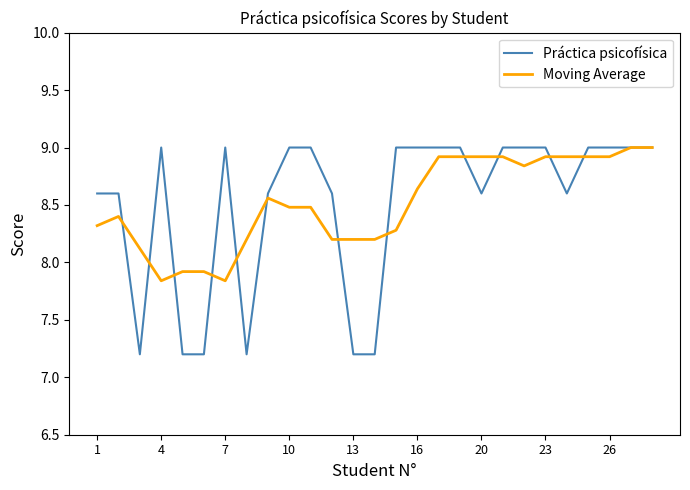

What is the smallest value displayed?

7.2